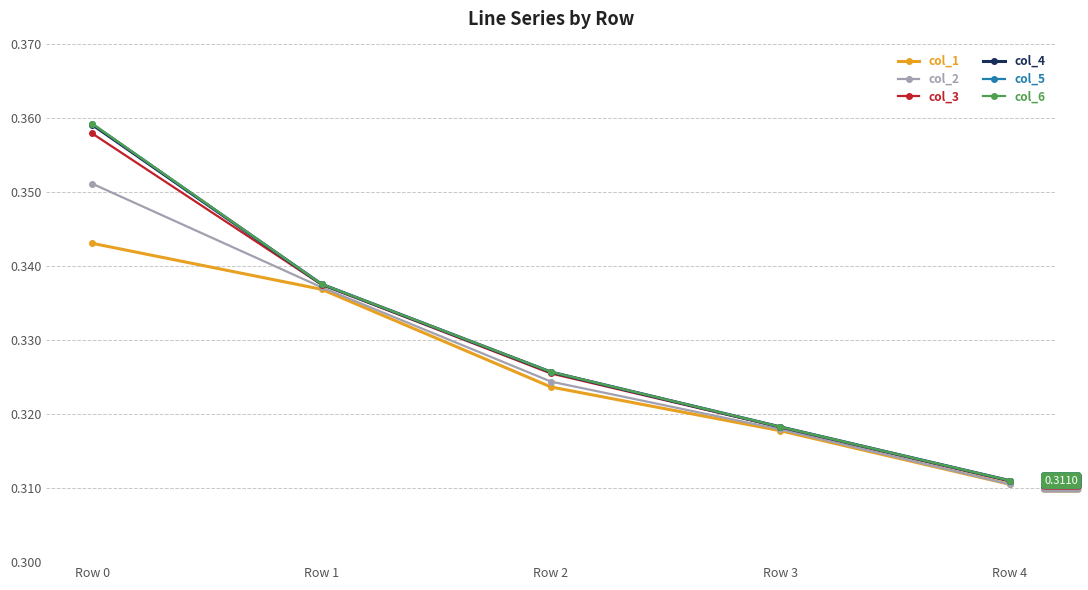

Rank the categories by col_2 value from lowest to highest.

Row 4, Row 3, Row 2, Row 1, Row 0